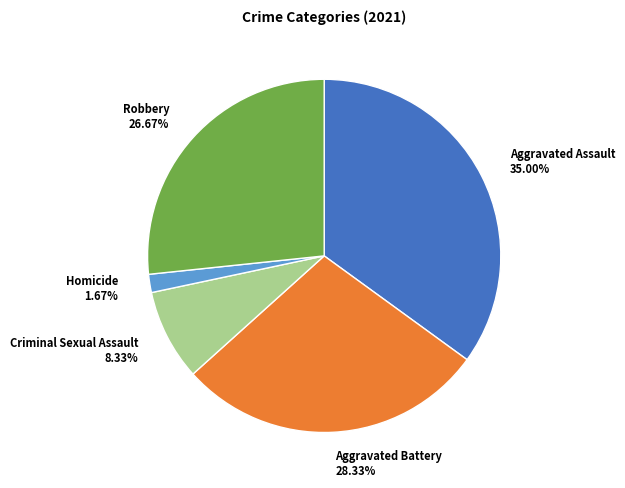

Does any single category account for the majority?

No